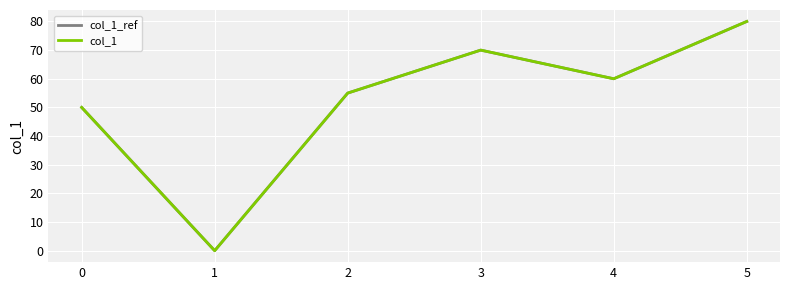

Reading left to right, what are all the values shown in this chart?

col_1_ref: 0=50	1=0	2=55	3=70	4=60	5=80
col_1: 0=50	1=0	2=55	3=70	4=60	5=80